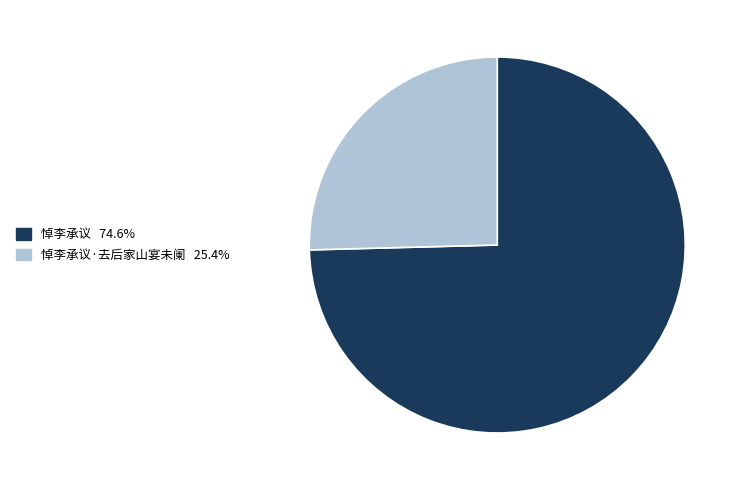

Is there any slice that represents more than half of the pie?

Yes